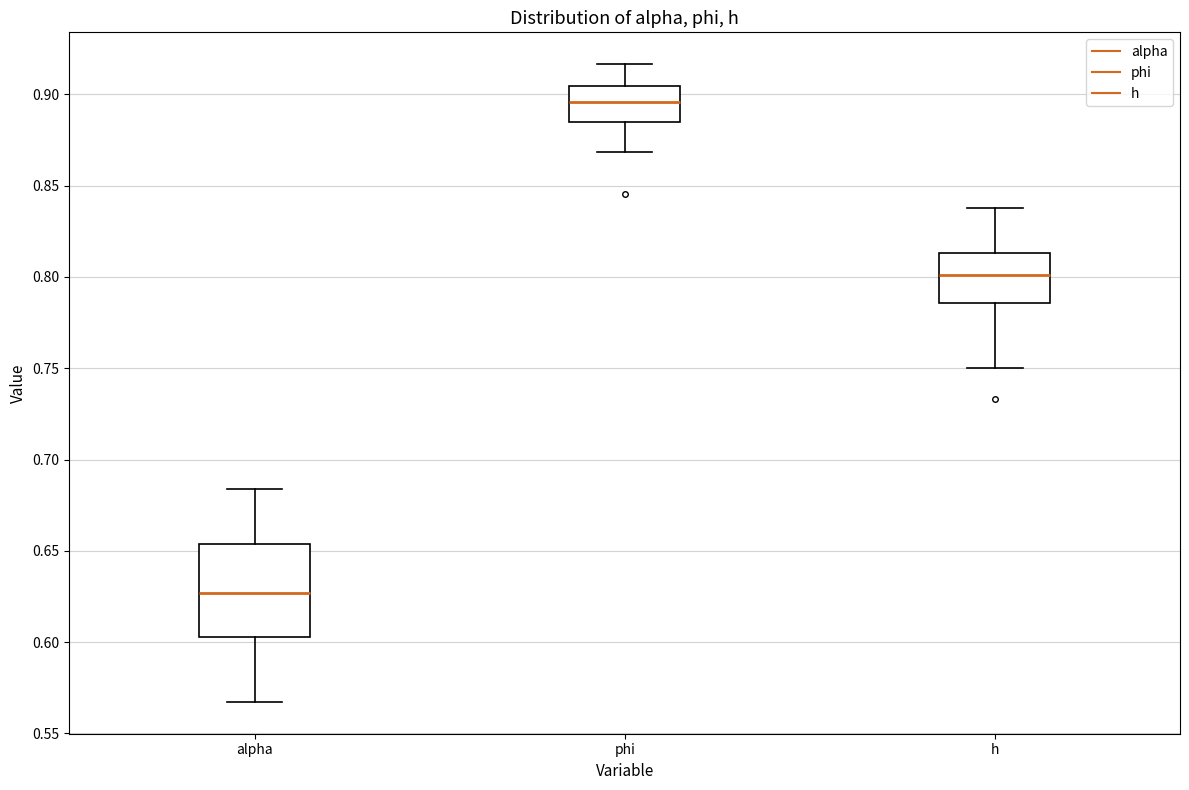

Which box's median line is the lowest?

alpha